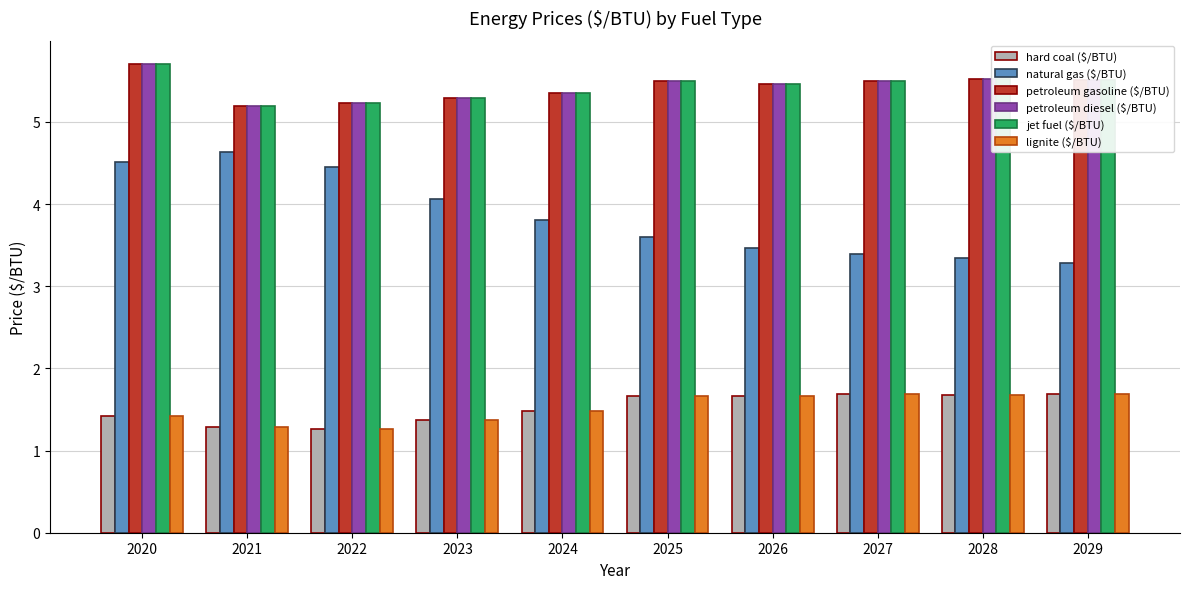

How many bars are there in each group?

6